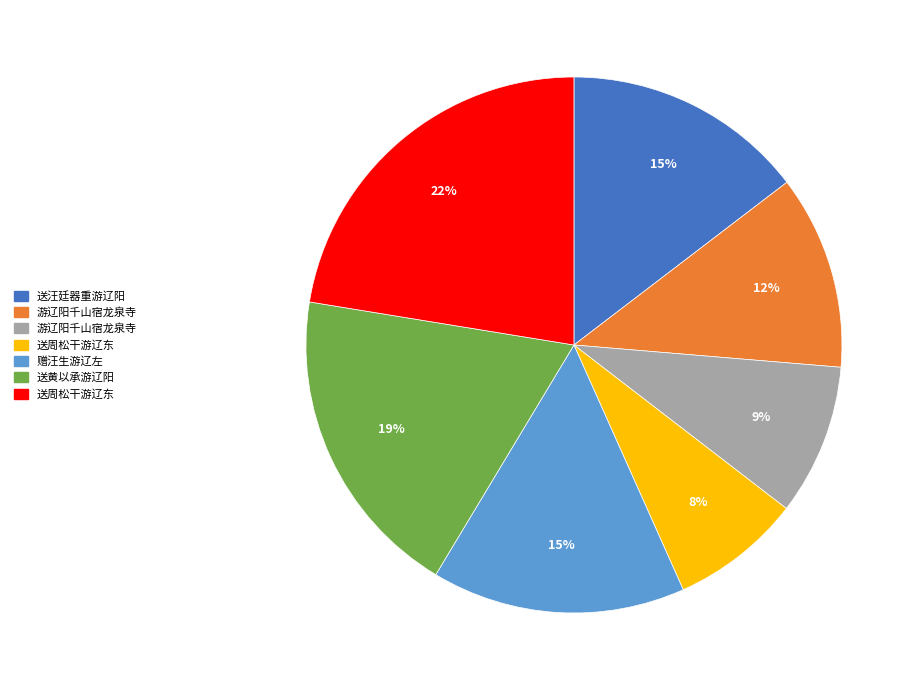

Is there a majority slice in this chart?

No